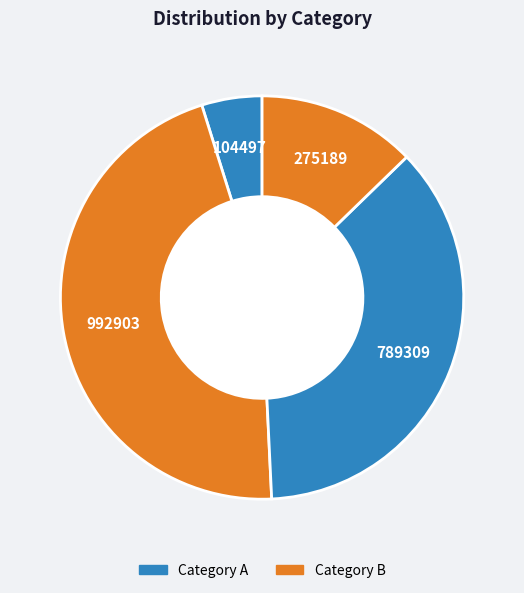

Is there a majority slice in this chart?

No